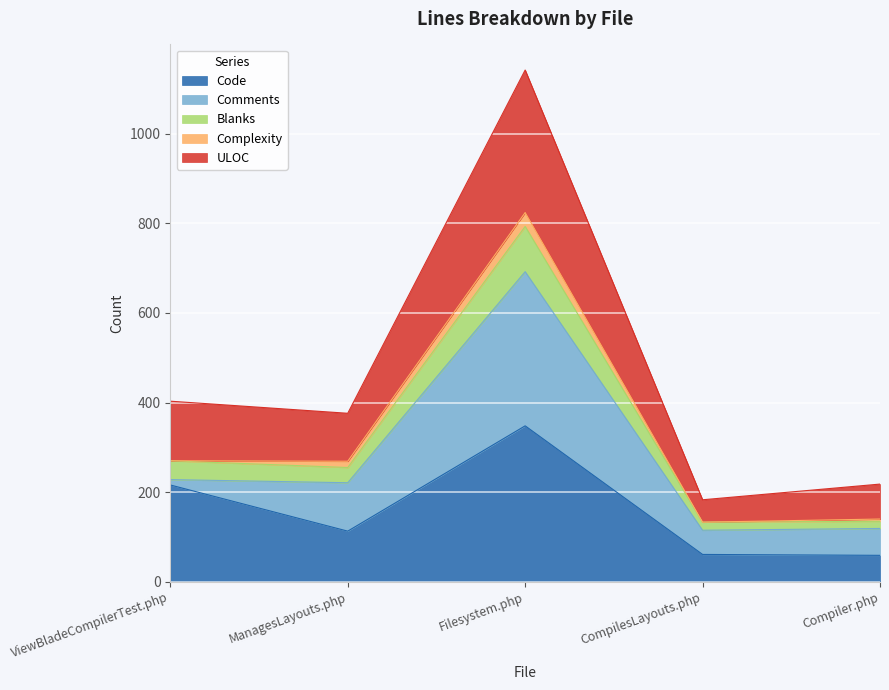

At which label is Code closest to 203?

ViewBladeCompilerTest.php